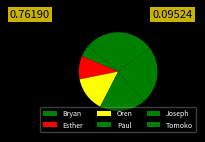

Approximately how many times larger is the value at Esther compared to Joseph?

0.4